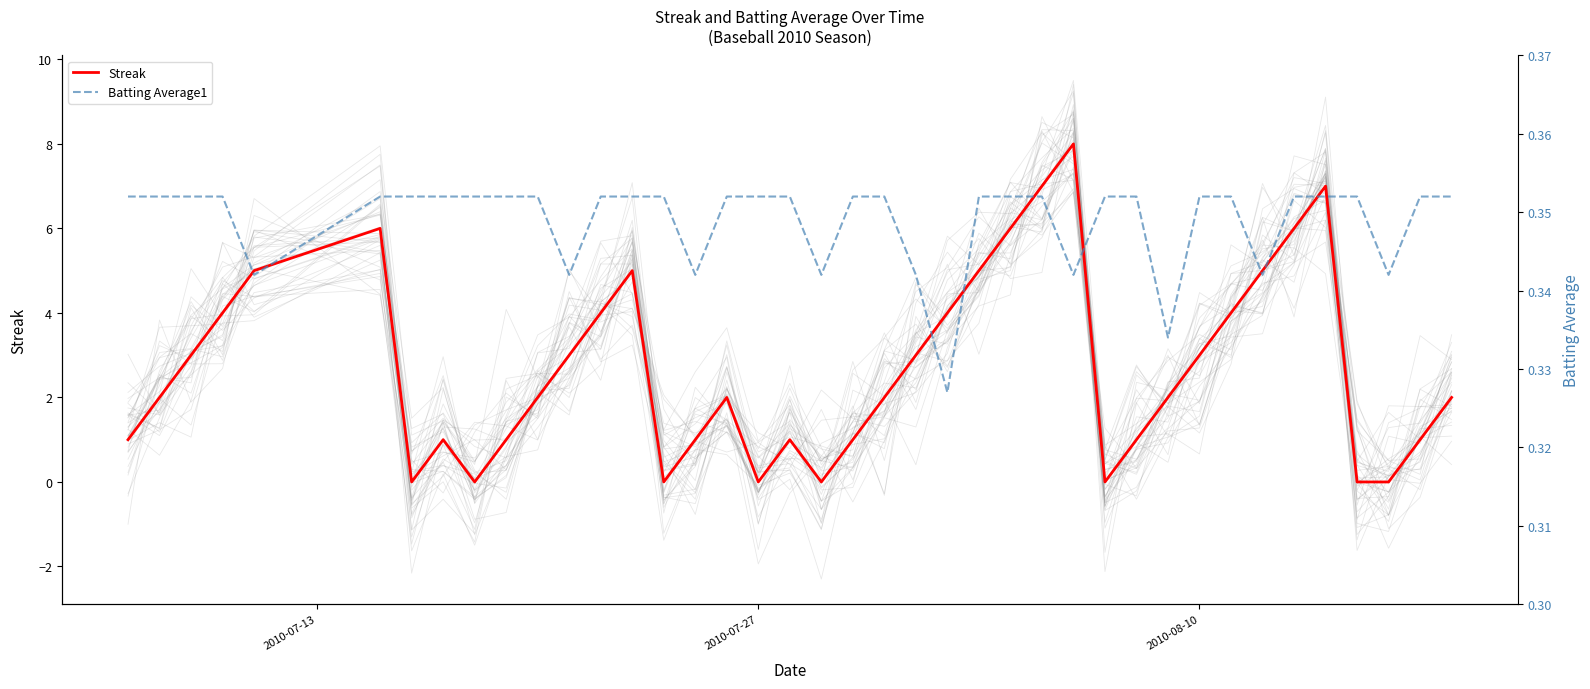

What is the maximum value for Streak?

8